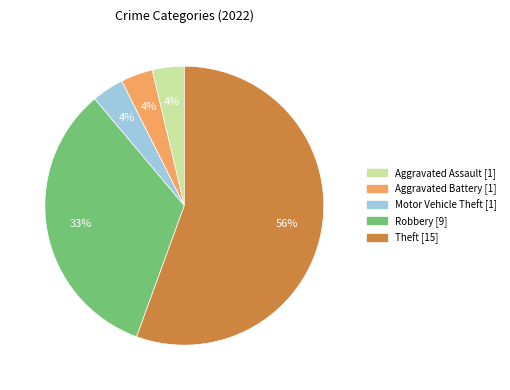

To the nearest percent, what is the average slice percentage?

20%